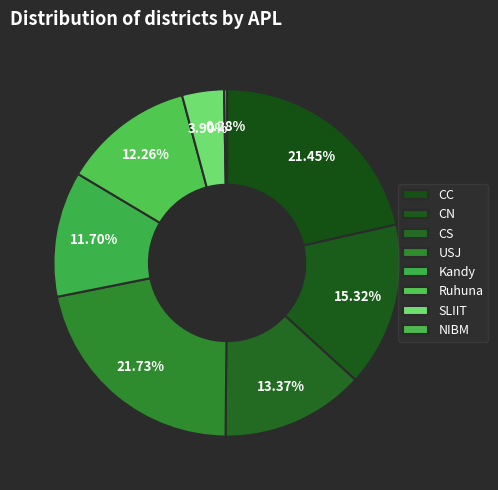

How many slices are in this pie chart?

8